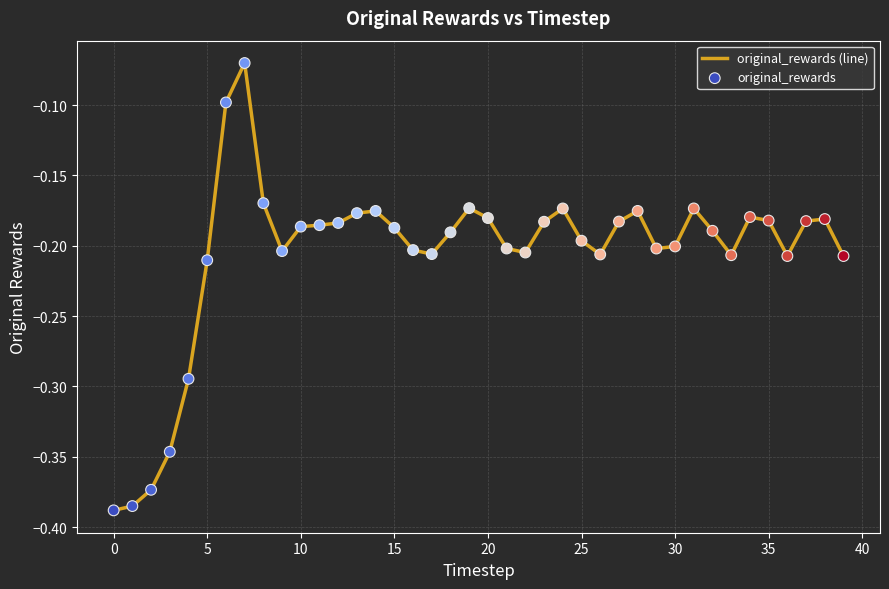

What is the difference between the maximum and minimum values?

0.3